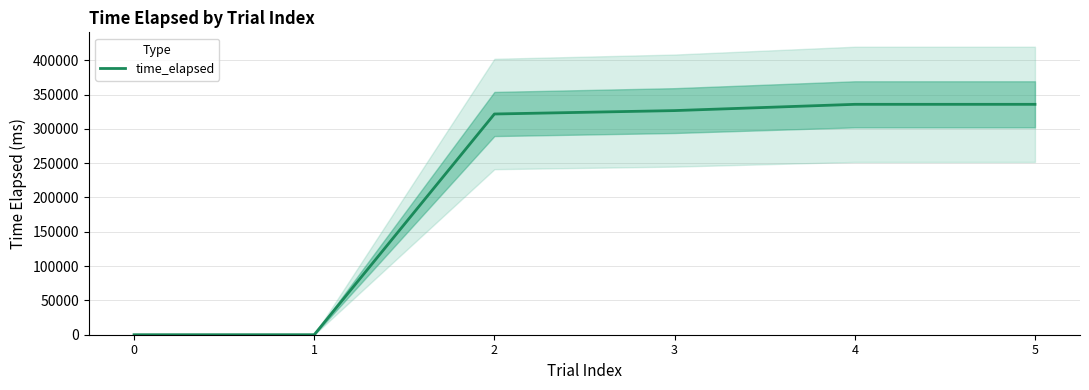

What is the ratio of the value at 1 to the value at 0?

1.1